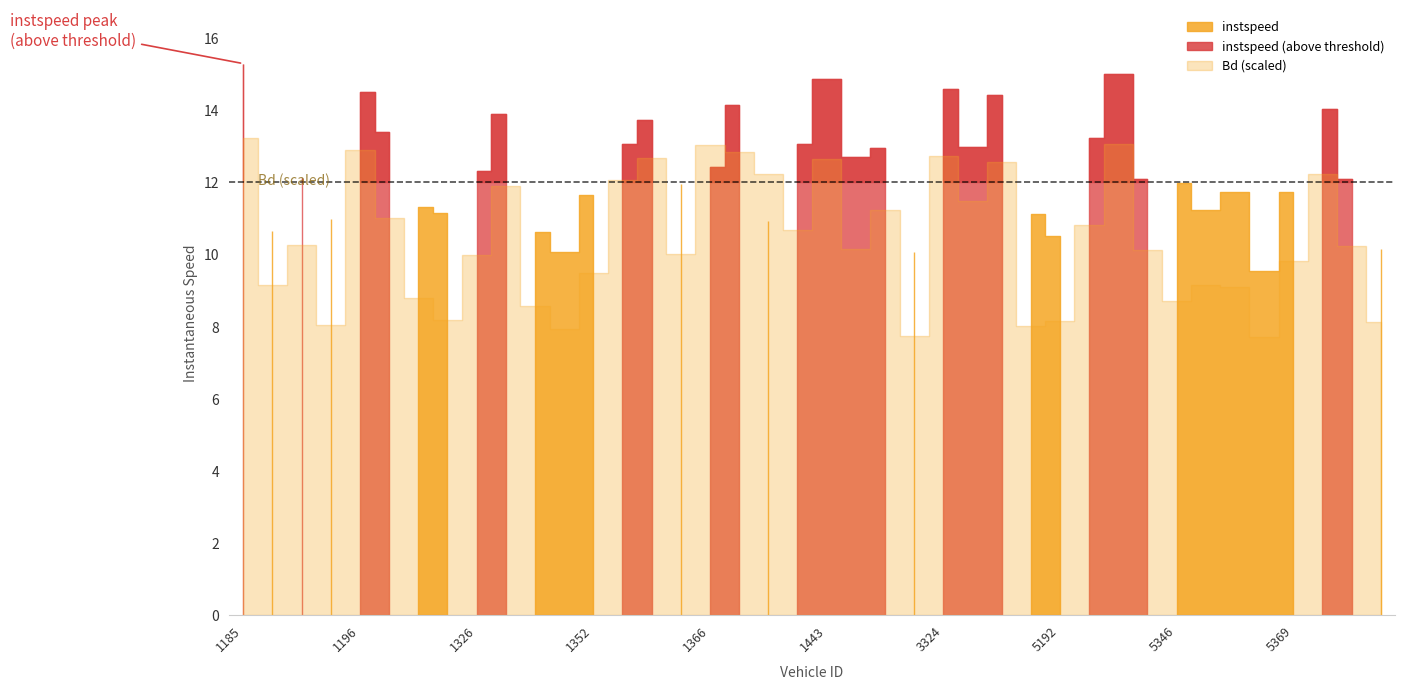

Where is instspeed nearest to the value 12?

5346